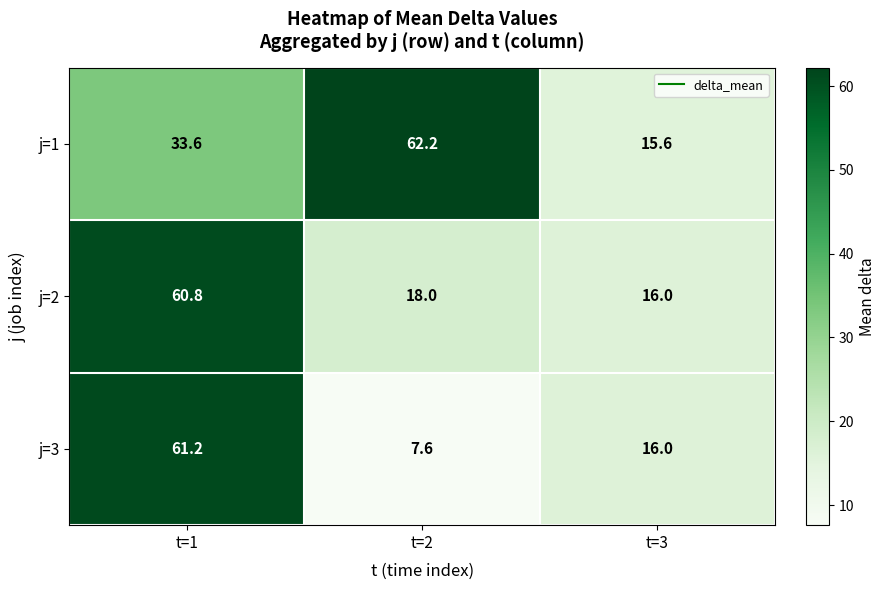

What is the minimum value shown in the chart?

7.6